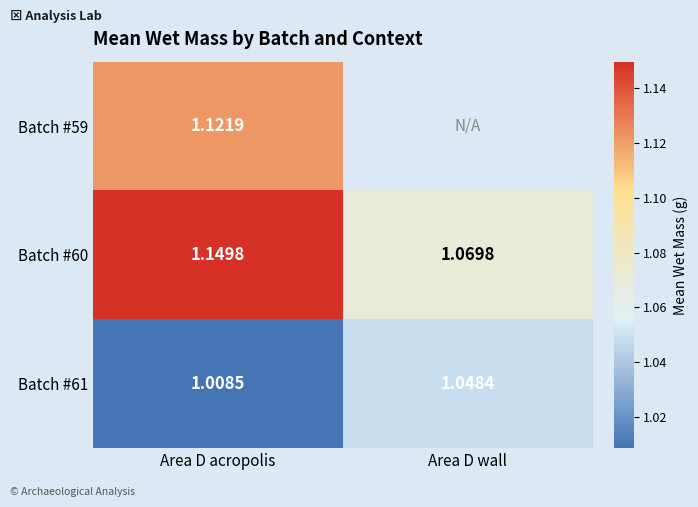

Where is Batch #61 nearest to the value 1?

Area D acropolis